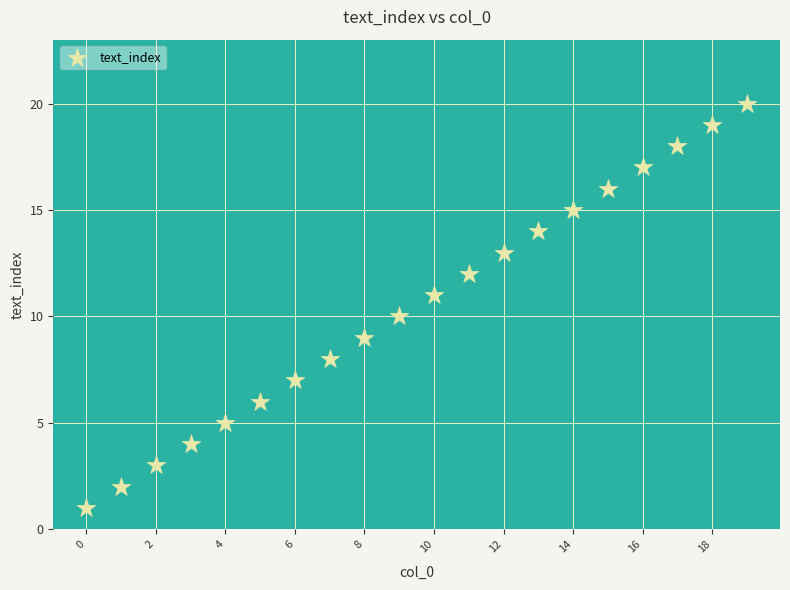

What is the range of Y values (max minus min)?

19